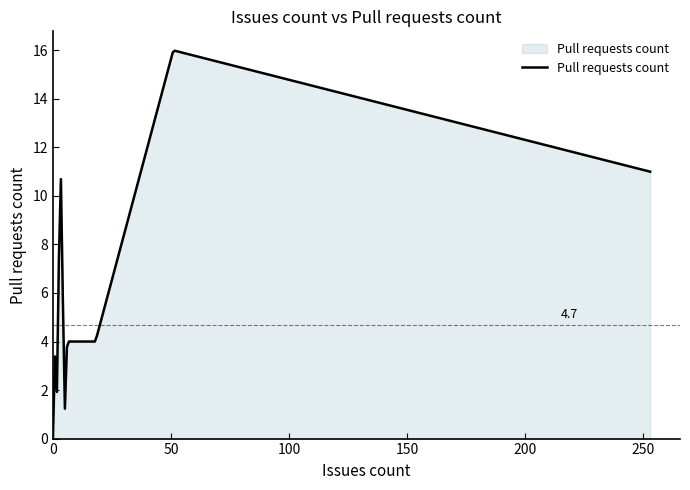

What is the greatest value displayed?

16.0